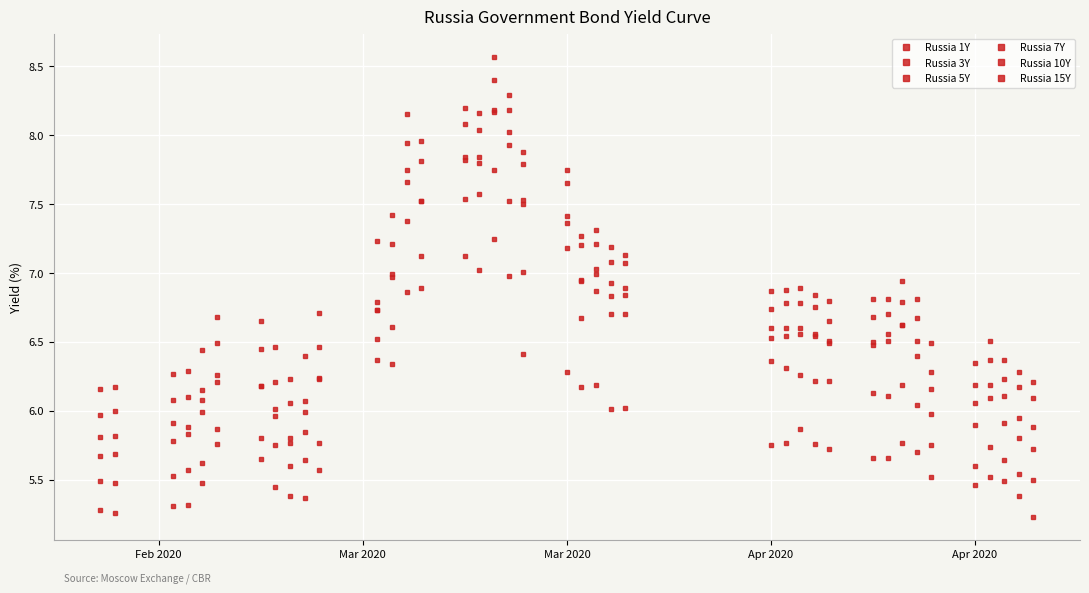

True or false: Russia 3Y has more than 0 interior local peaks.

True